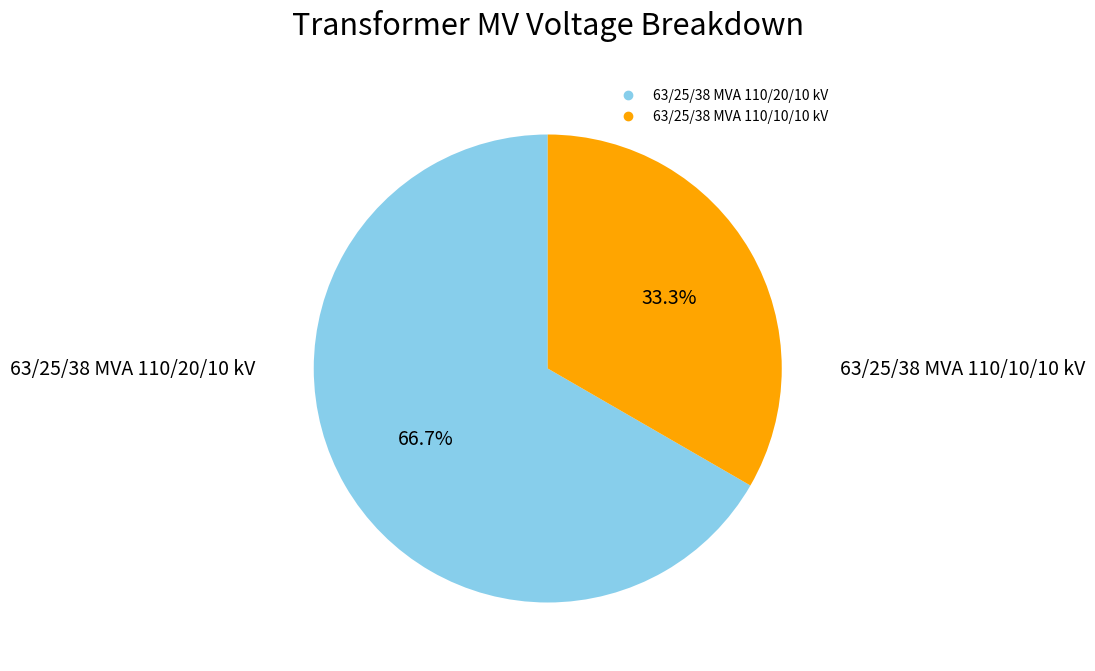

Is there a majority slice in this chart?

Yes